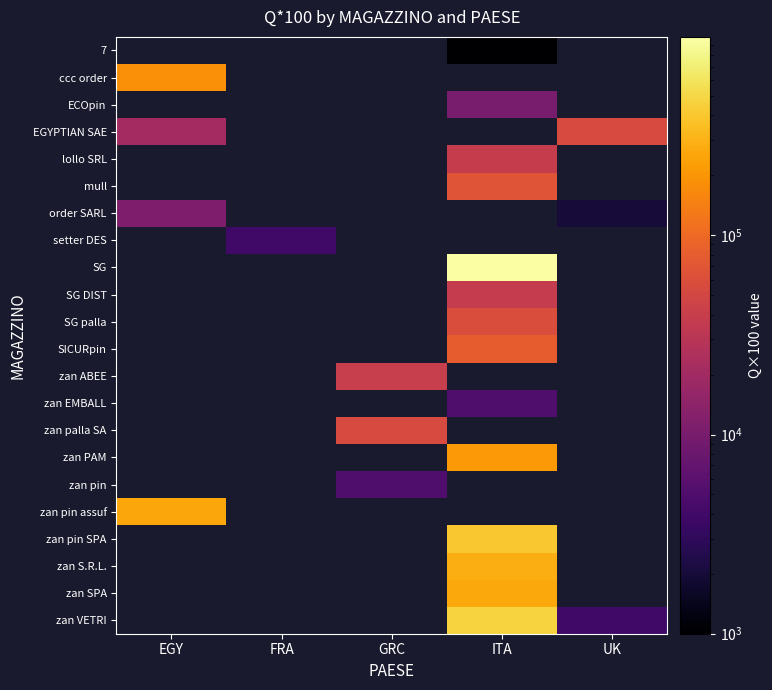

Count the number of data series in this chart.

22